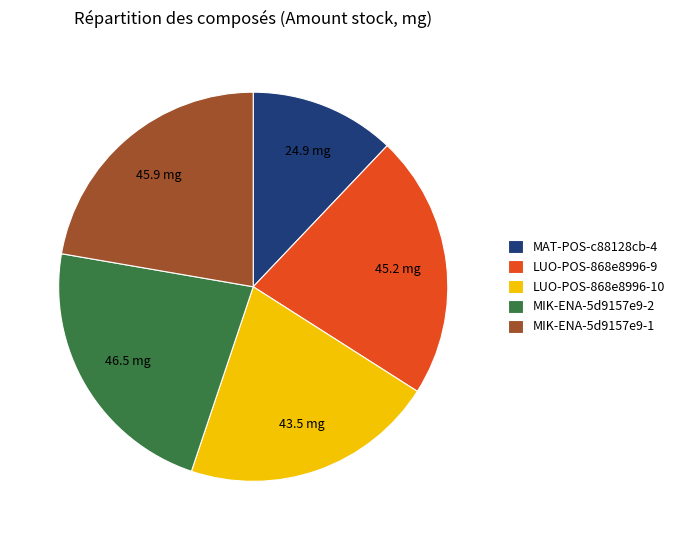

Does any single category account for the majority?

No